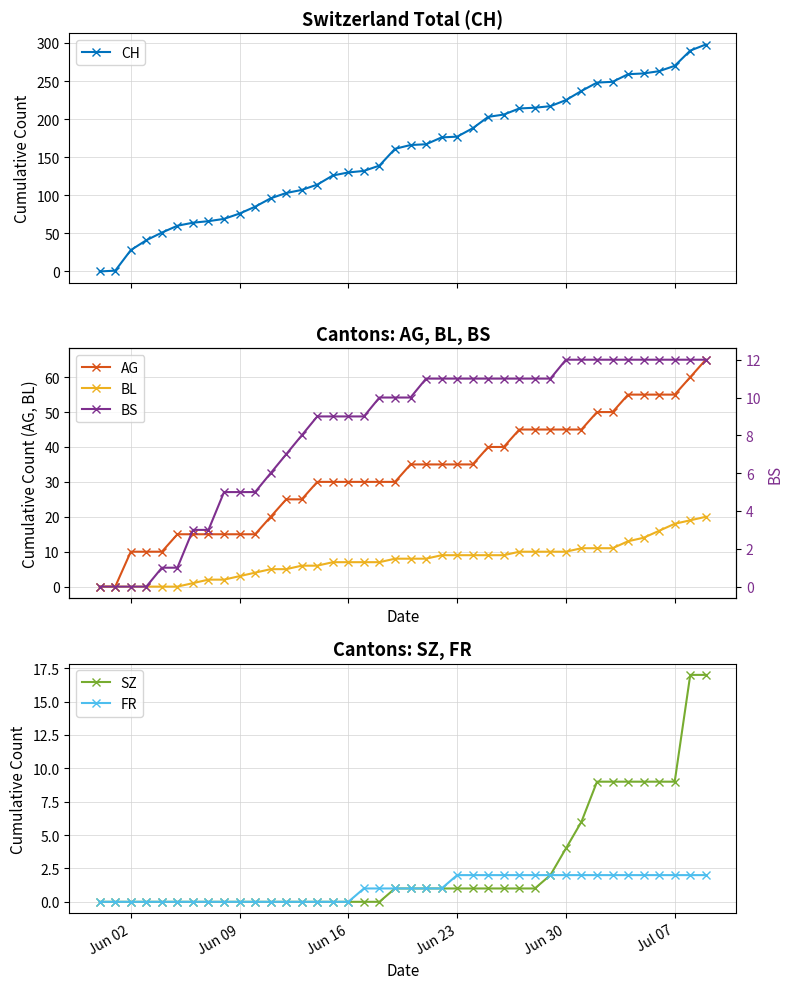

What is the value of the CH point at the 13th from the left?

103